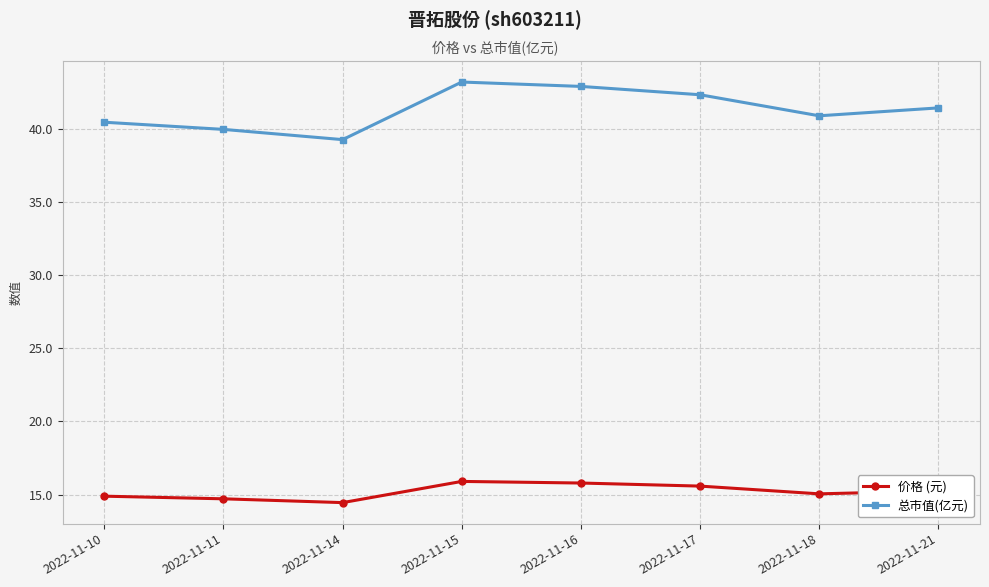

Which category has the highest value in the 总市值(亿元) series?

2022-11-15